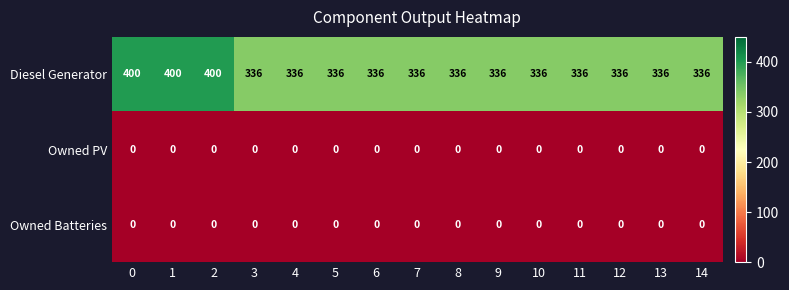

What is the spread (max minus min) of values at 5?

336